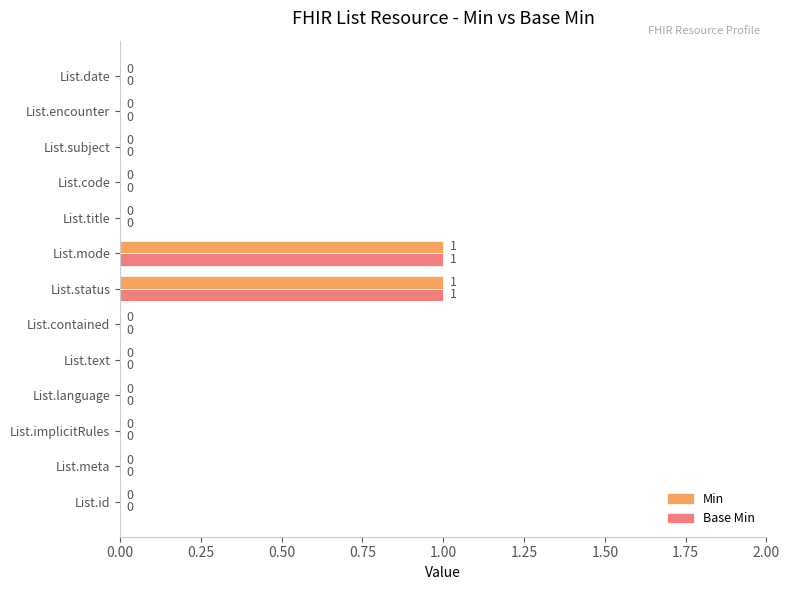

What are all the series names shown in the legend?

Min, Base Min